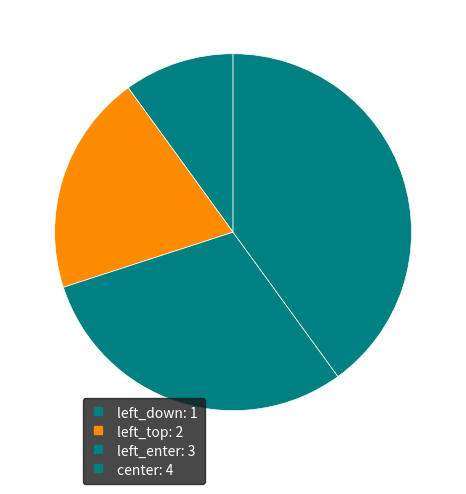

What percentage is the center slice, to the nearest percent?

40%